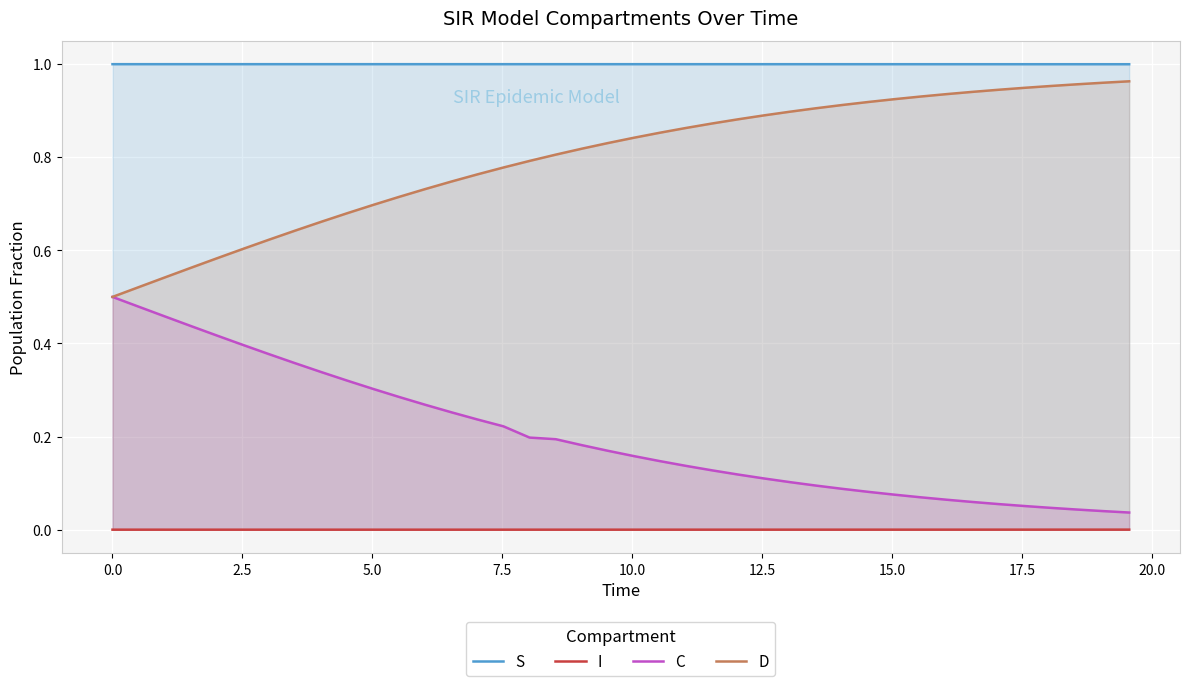

Count the number of categories in the chart.

40